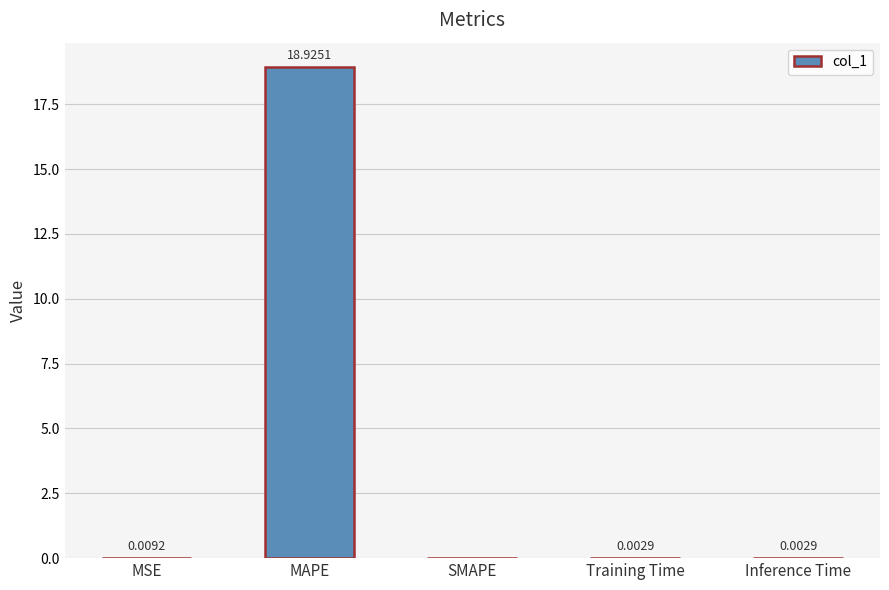

What is the average value?

3.8